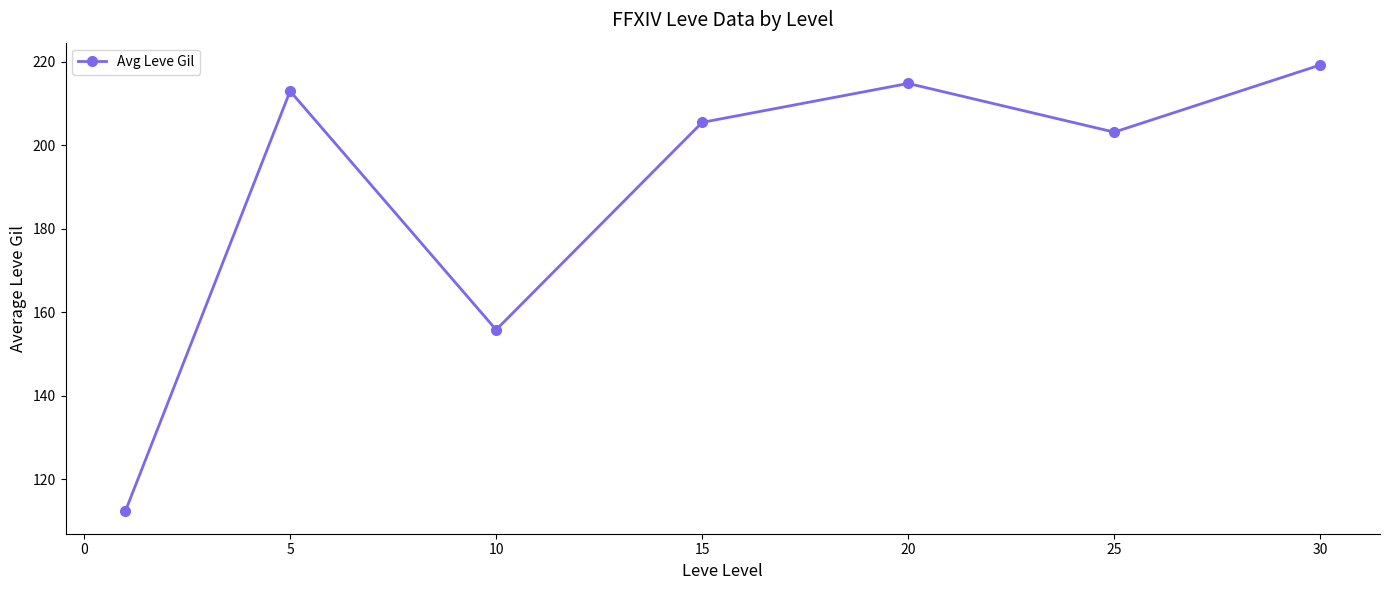

What is the minimum value shown in the chart?

112.3